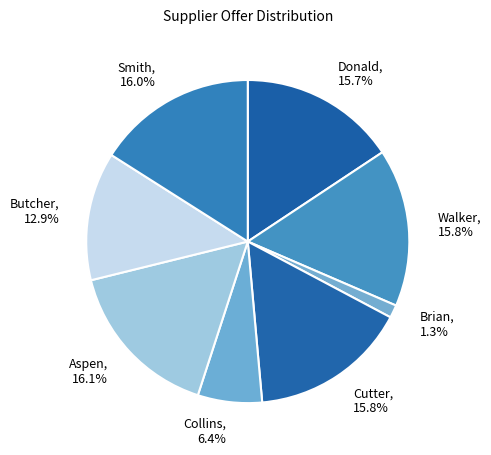

Combined, do Walker and Donald account for over 50%?

No